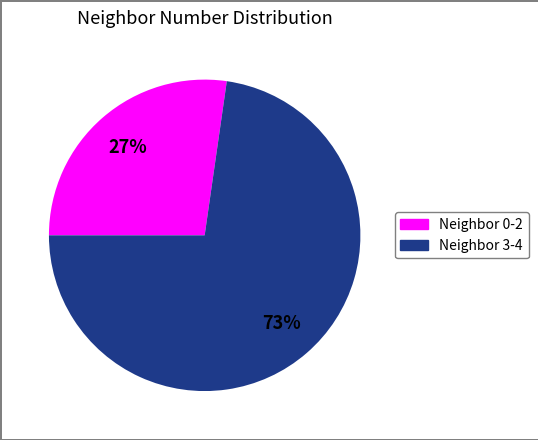

To the nearest percent, what is the average slice percentage?

50%